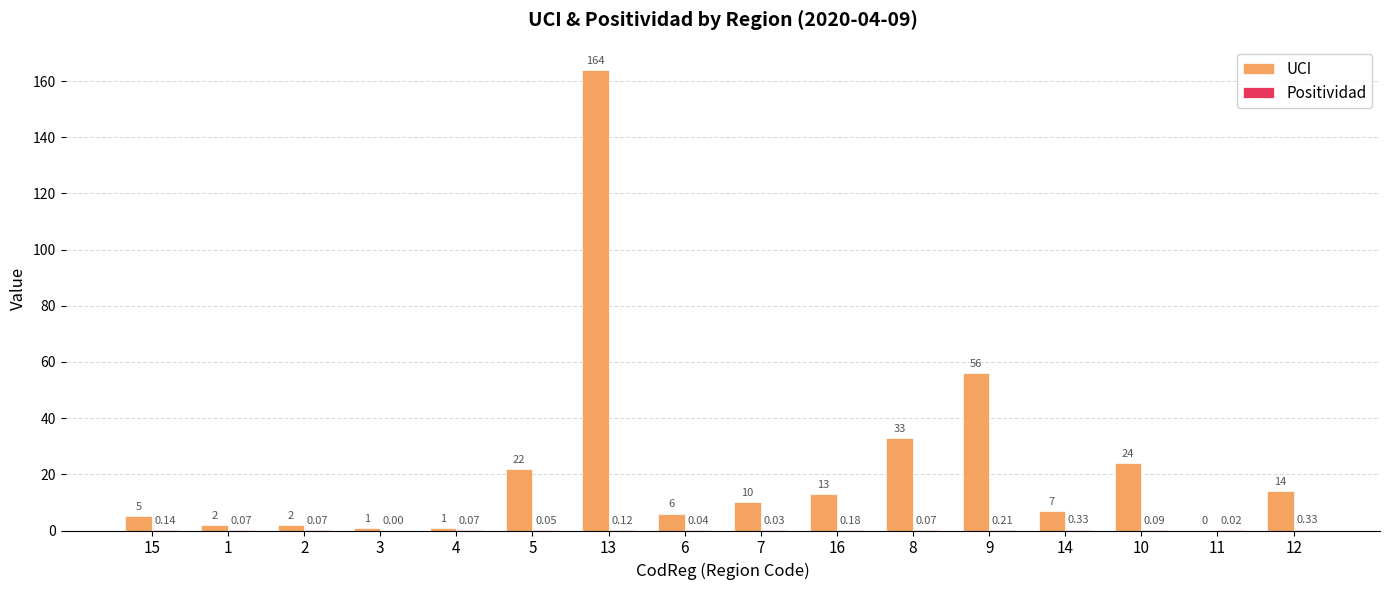

Read the UCI value at 14.

7.0